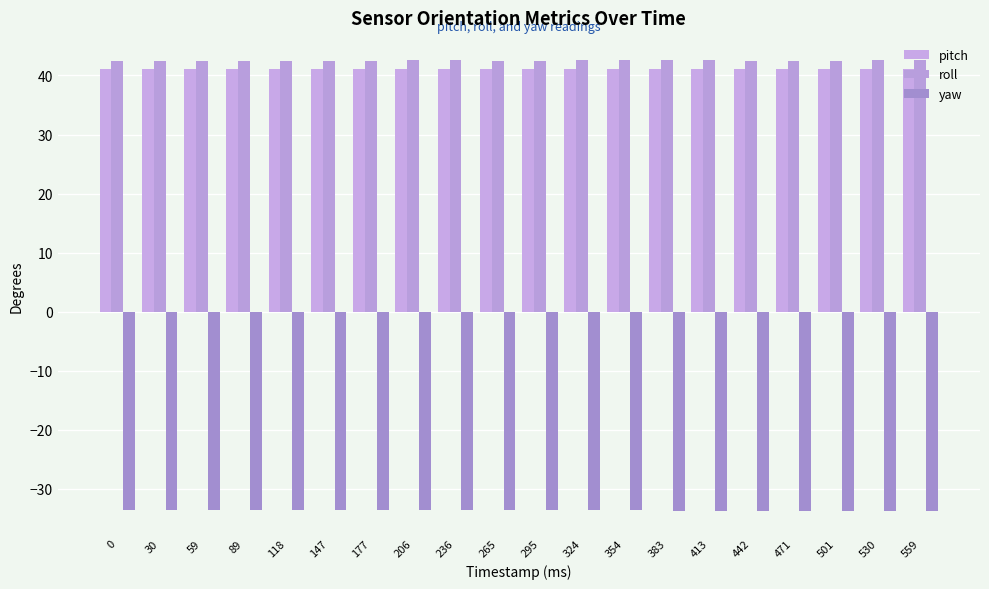

Which series changed the most between 383 and 442?

yaw